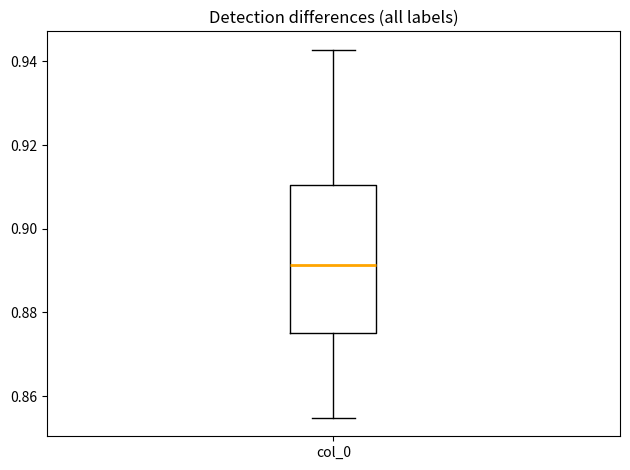

Transcribe this box plot: give where the median line is, the range the box spans, and where the two whiskers end, as read against the y-axis. The values are not printed on the chart, so give them approximately, as read against the axis.

median 0.892, box 0.876 to 0.910, whiskers 0.854 to 0.942